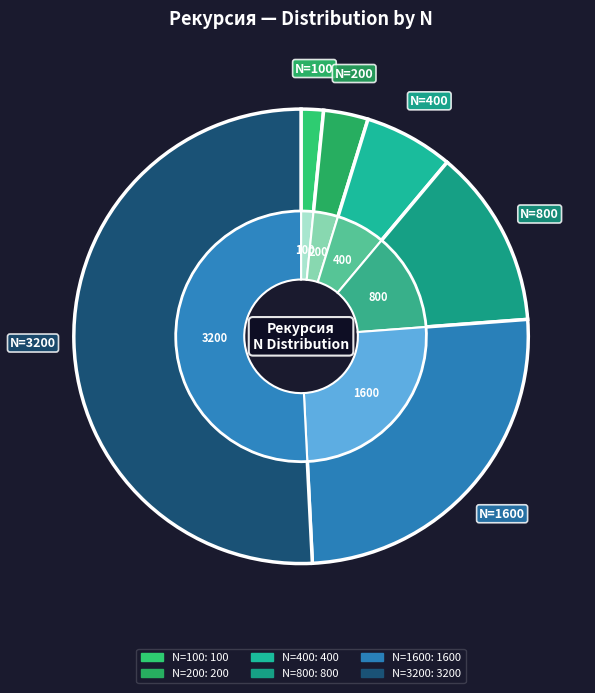

To the nearest percent, what is the difference between the largest and smallest slice percentages?

49%